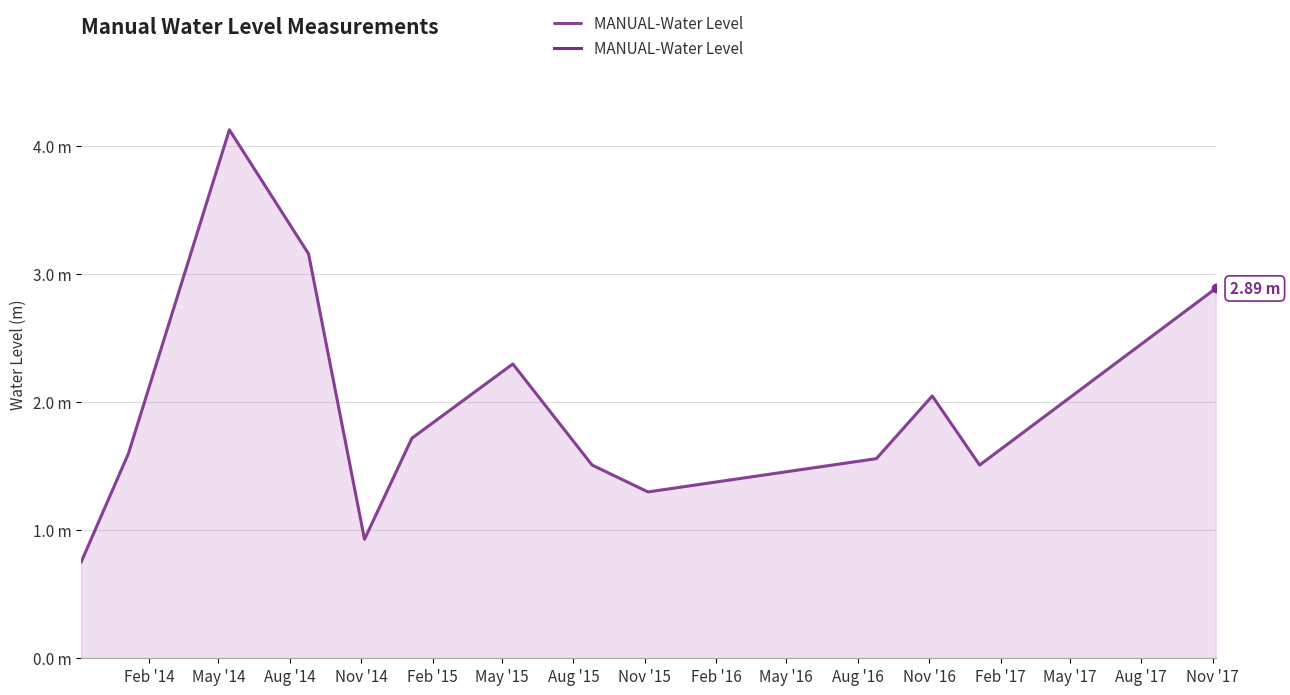

Does the chart have visible grid lines?

Yes